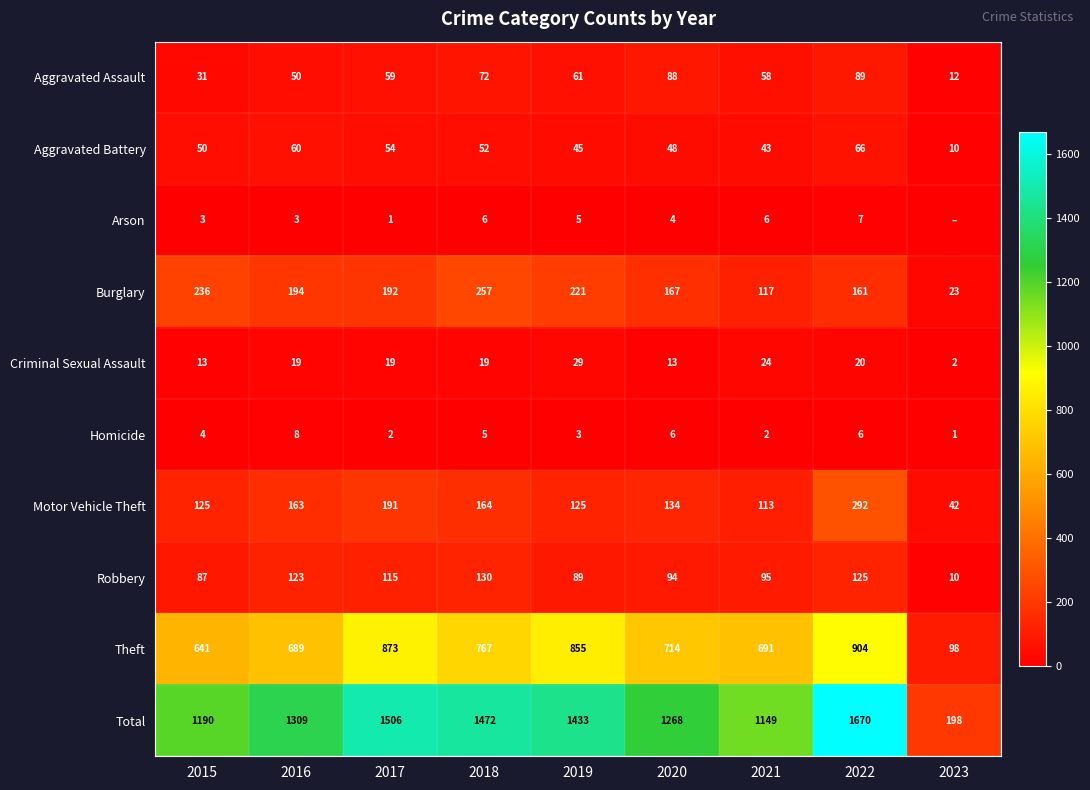

Which series changed the most between 2017 and 2020?

Total